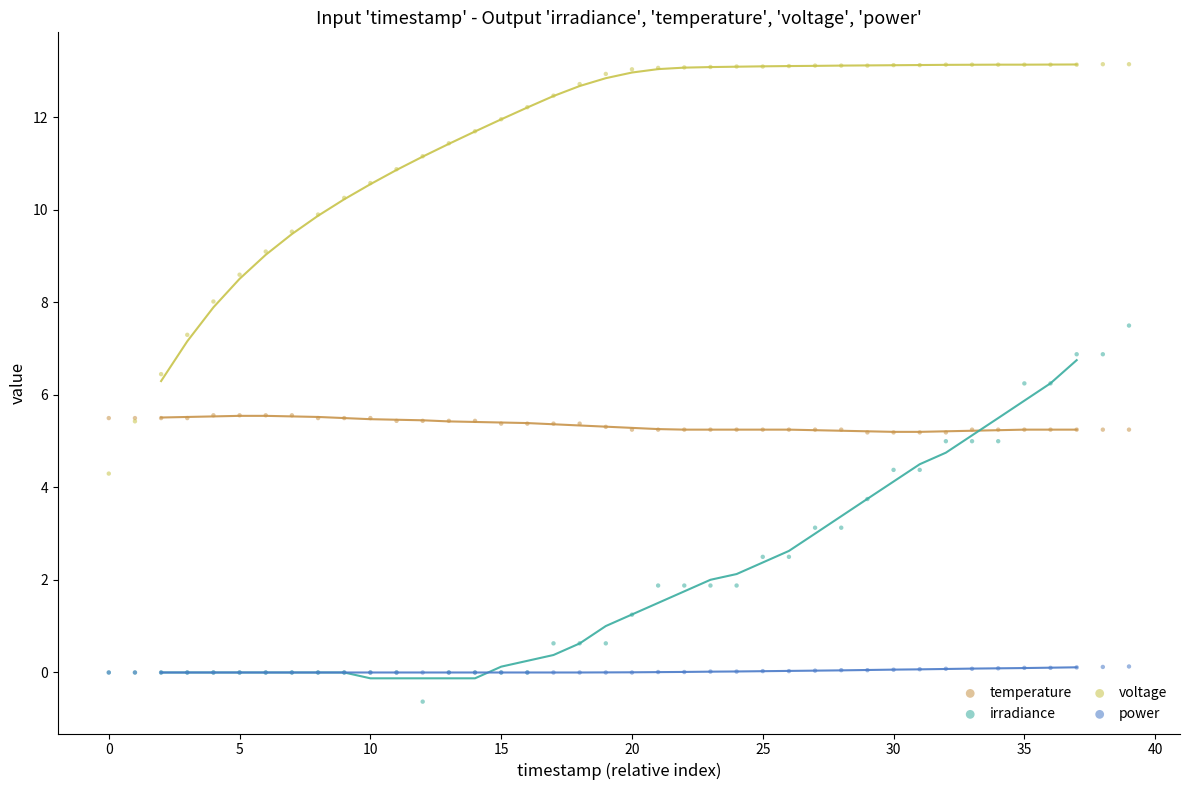

Which series reaches the maximum Y coordinate?

voltage